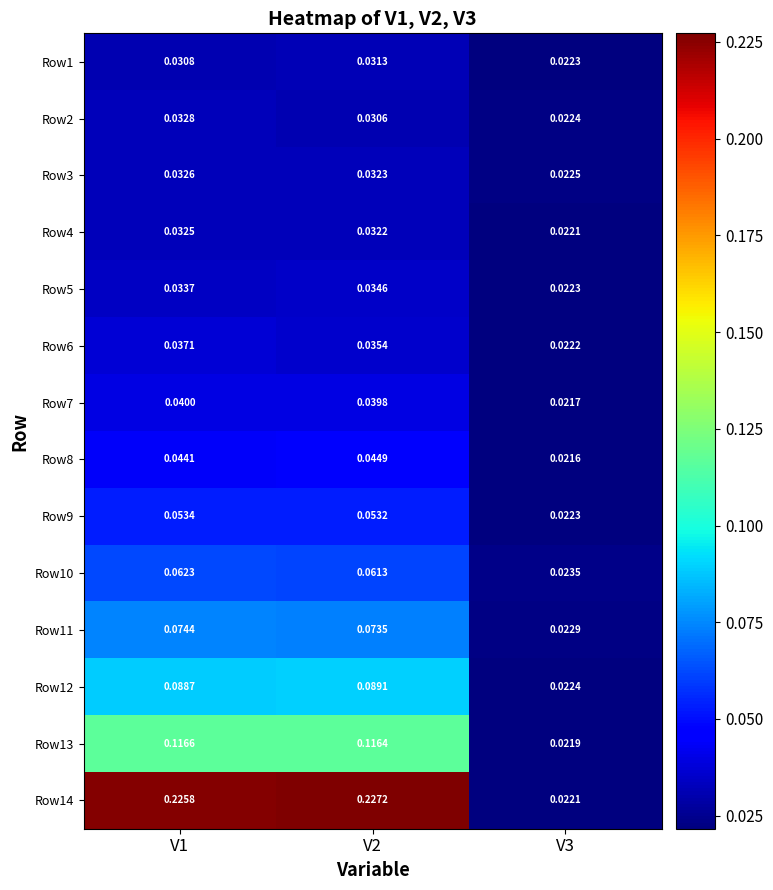

Is the value of Row1 at V3 greater than the value of Row6 at V2?

No